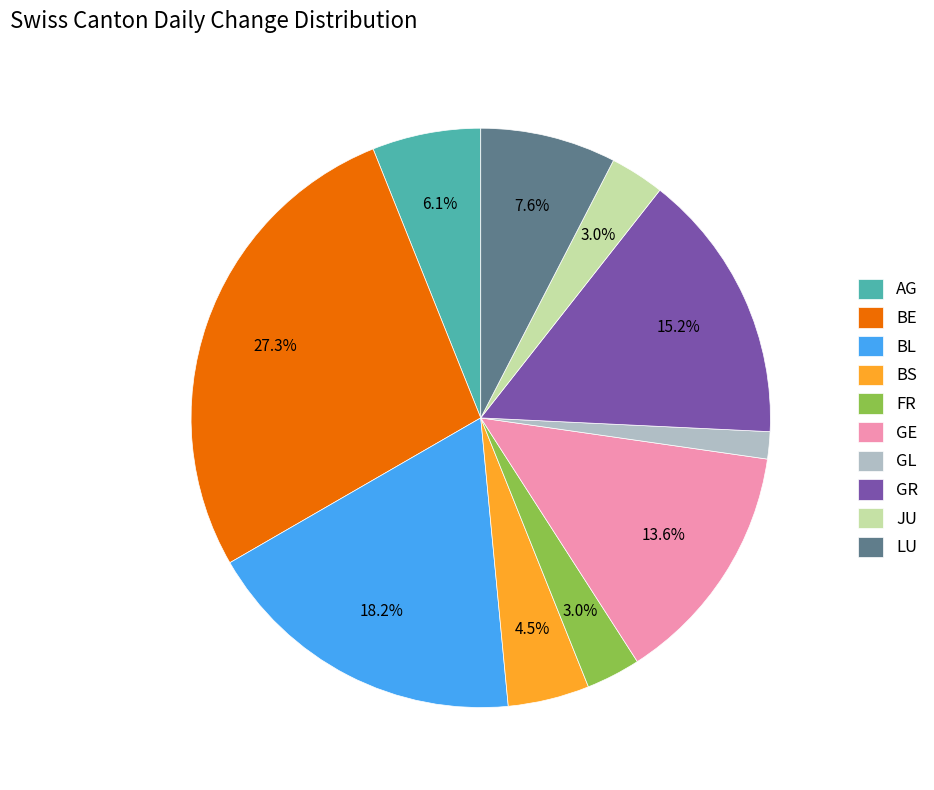

Which category has the biggest portion of the pie?

BE